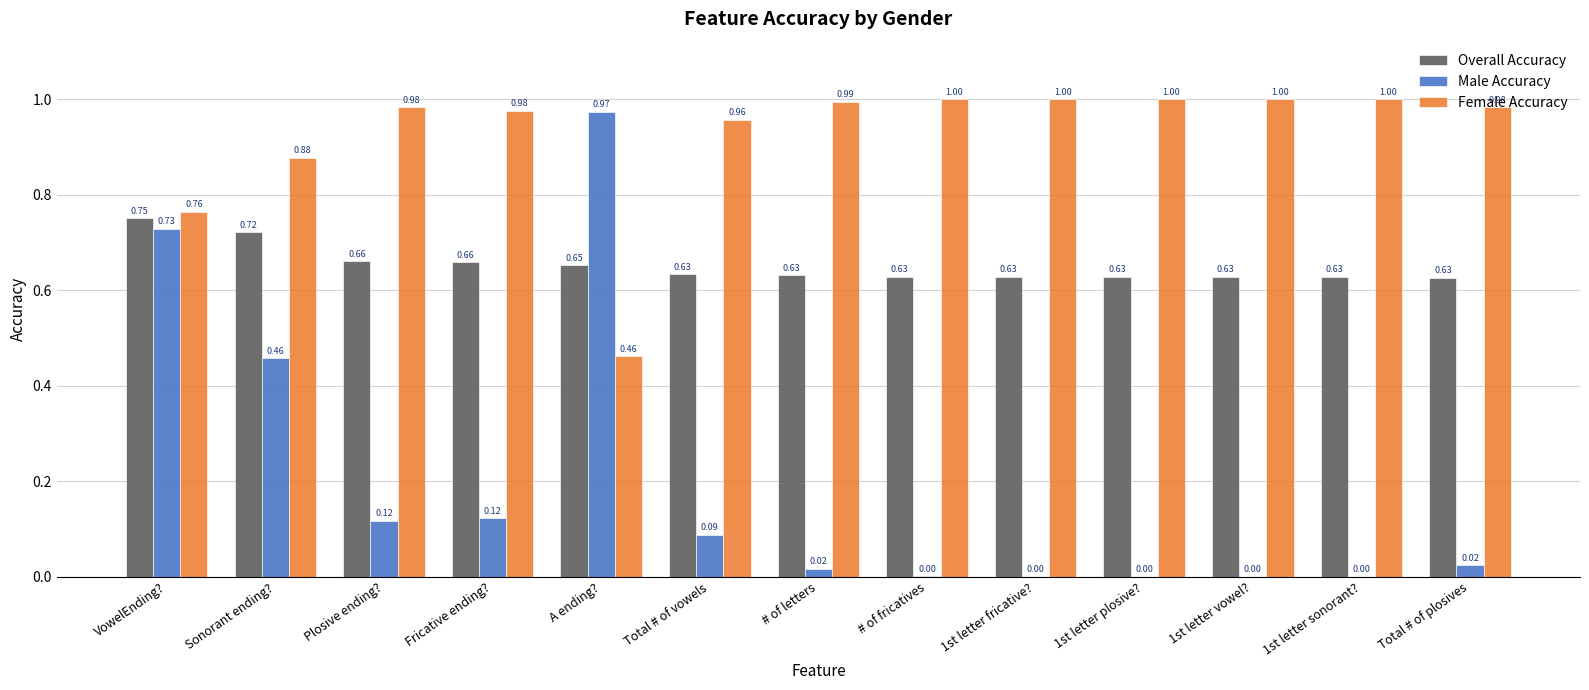

Which category has the highest value in the Male Accuracy series?

A ending?